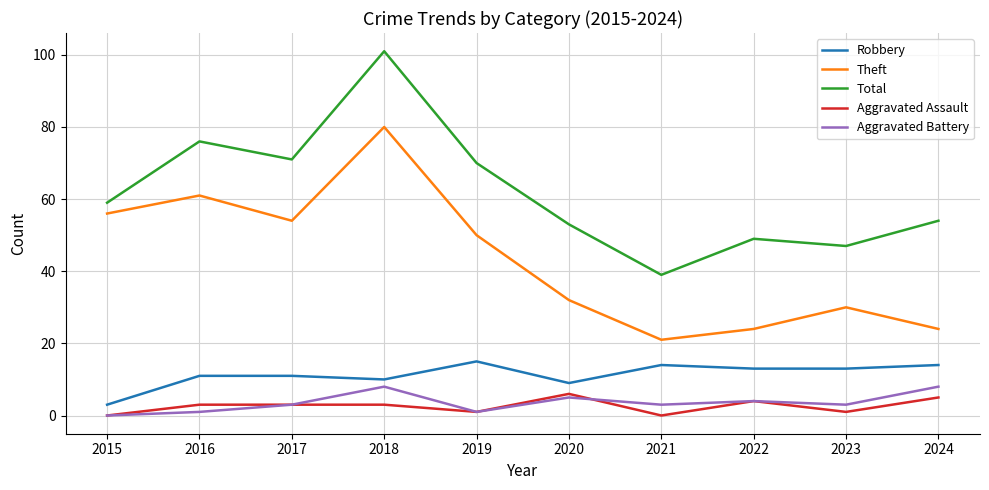

True or false: Robbery has a value of 14 at 2021.

True